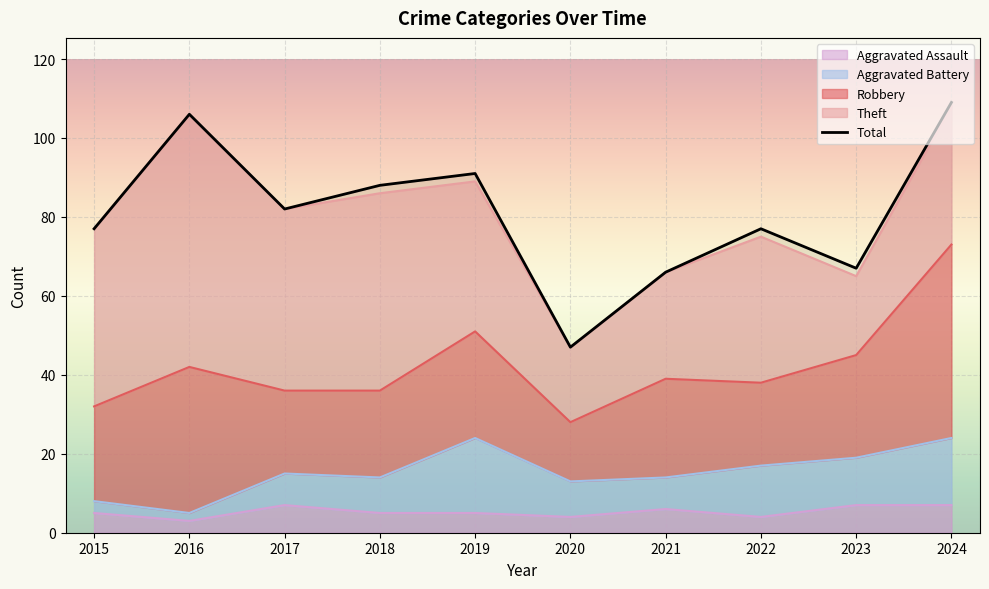

The chart shows a value of 57 at 2019. True or false?

False